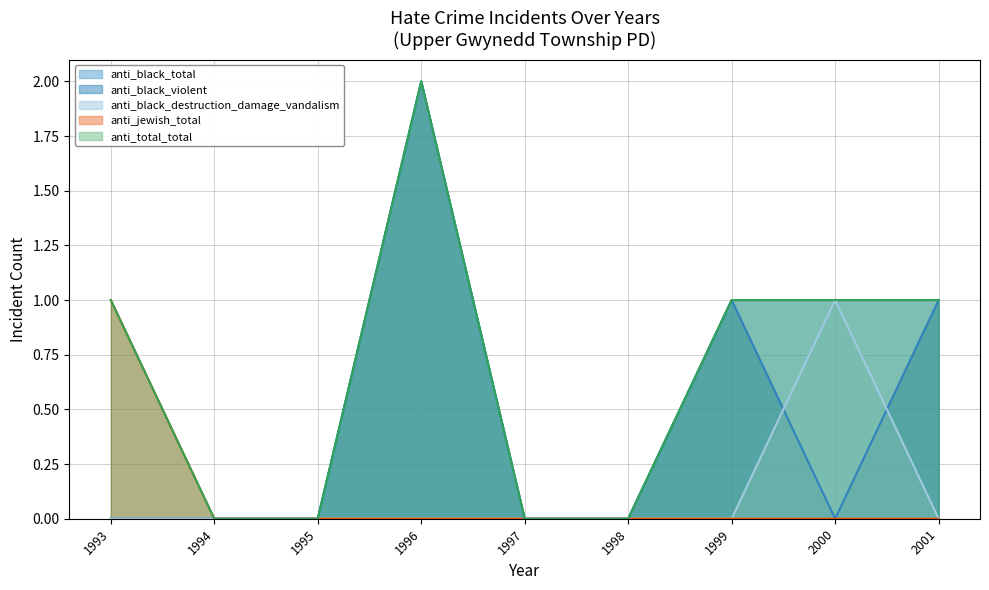

Where is anti_black_total nearest to the value 1?

1999